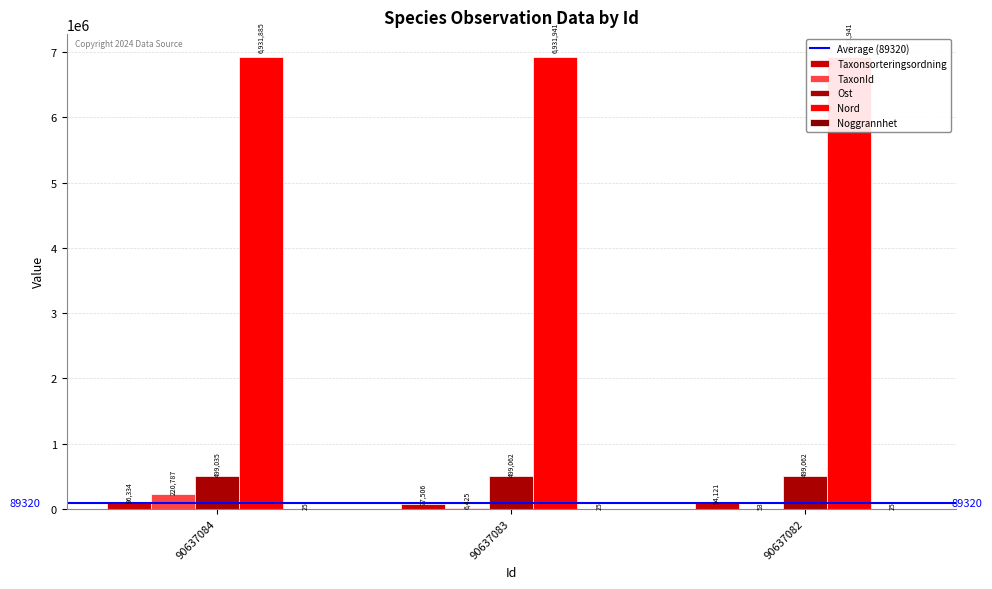

What is the value of the TaxonId bar at the 1st from the left?

220787